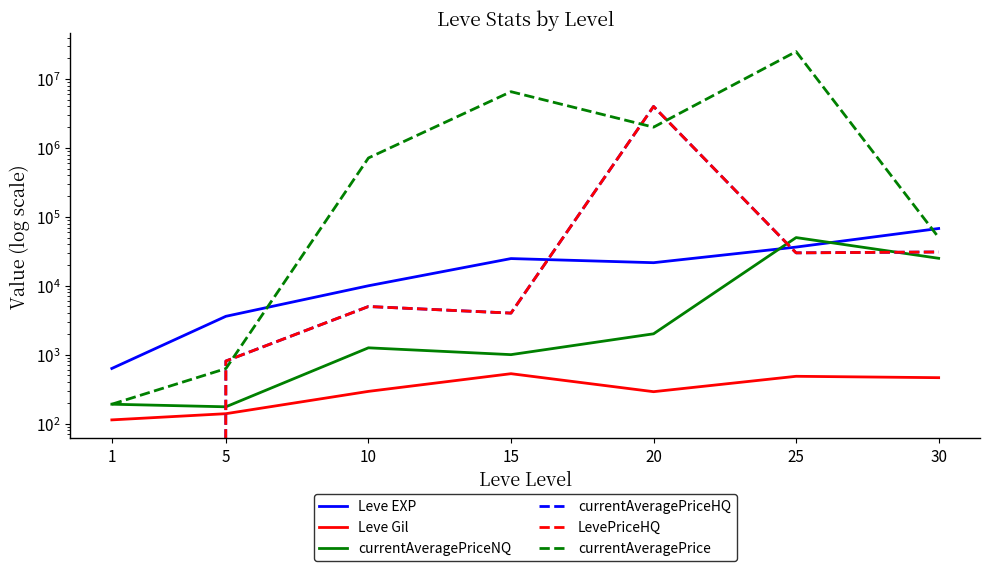

What is the difference between the maximum and minimum values in the currentAveragePriceNQ series?

49825.0